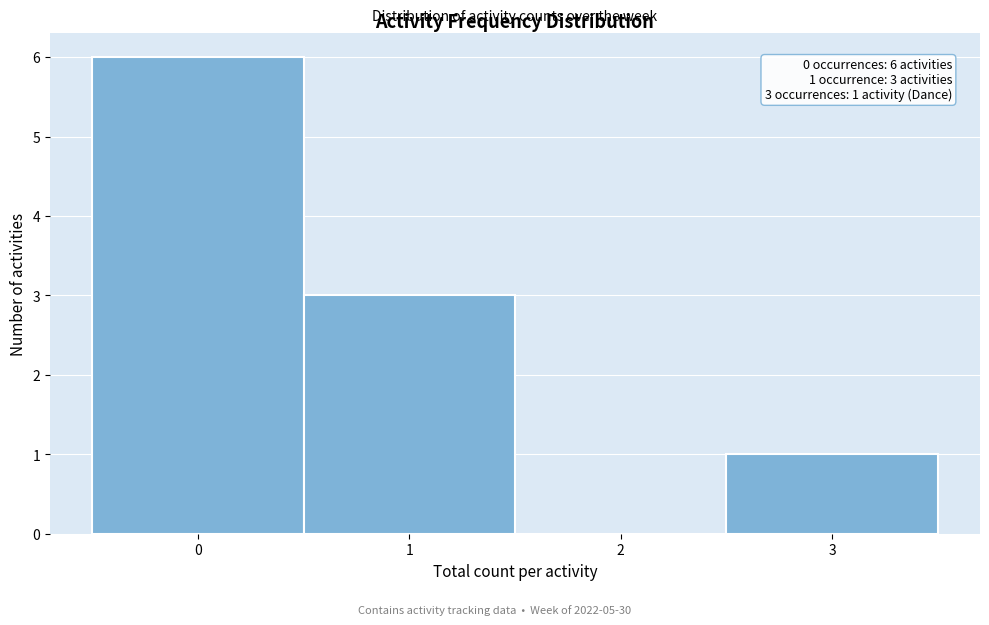

Over which range of the x-axis is the bar tallest?

-0.5 to 0.5